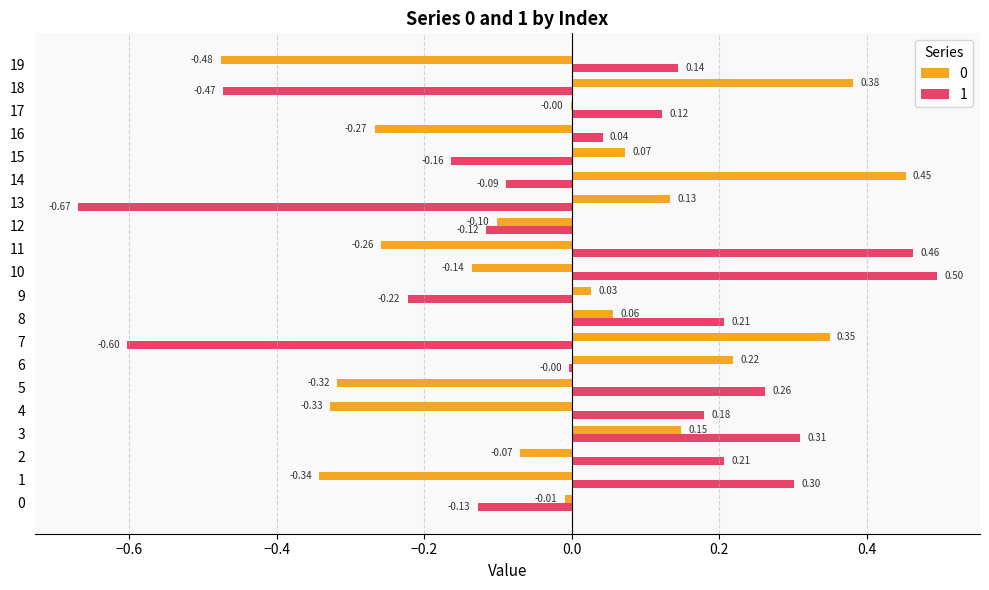

What is the sum of all 1 values?

0.3